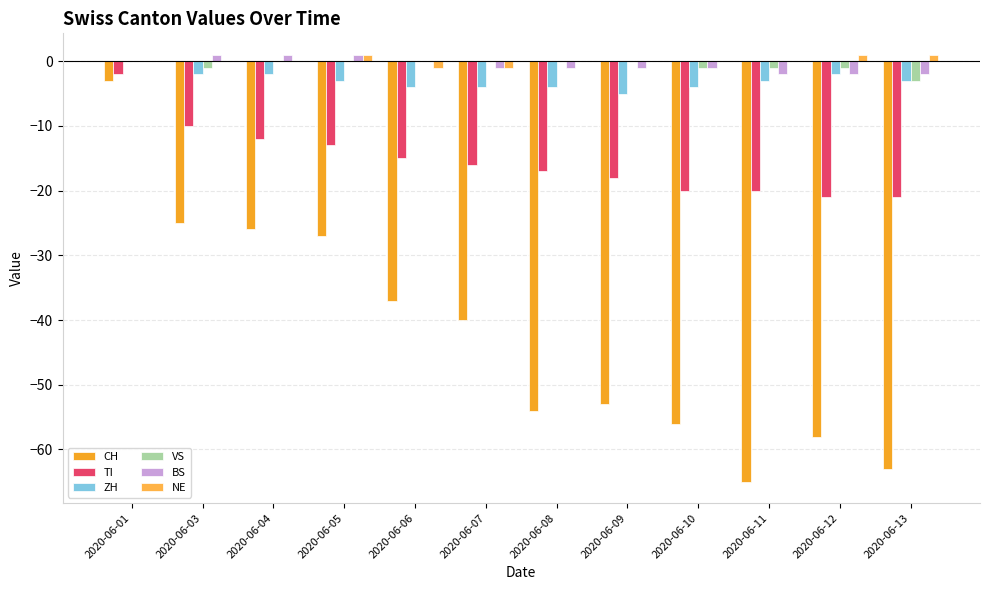

What is the approximate value of TI at 2020-06-07, to the nearest 10?

-20